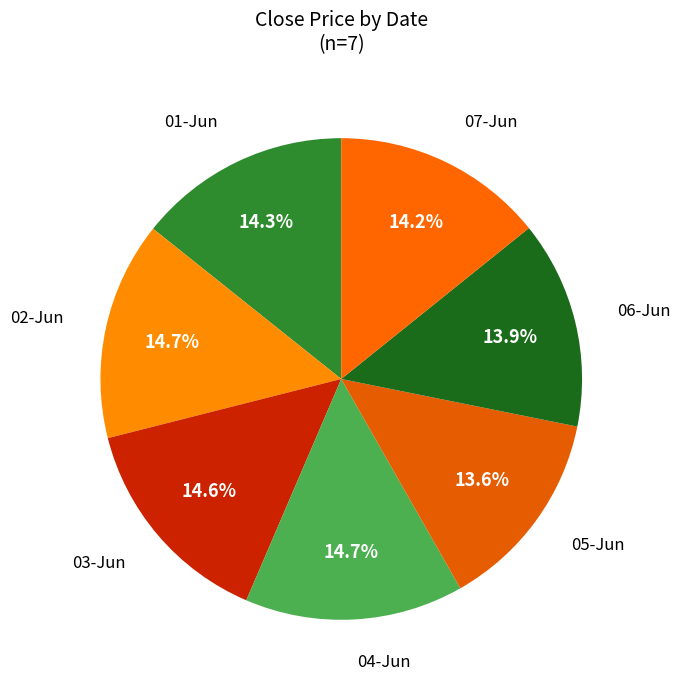

How many slices are in this pie chart?

7